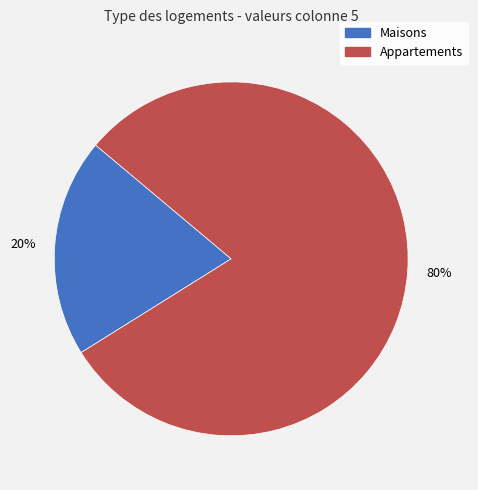

Does any single category account for the majority?

Yes